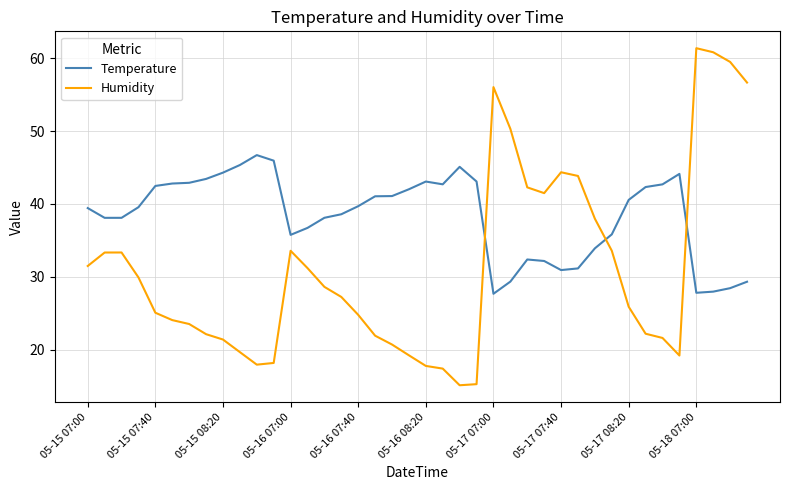

Which series has the largest total across all categories?

Temperature